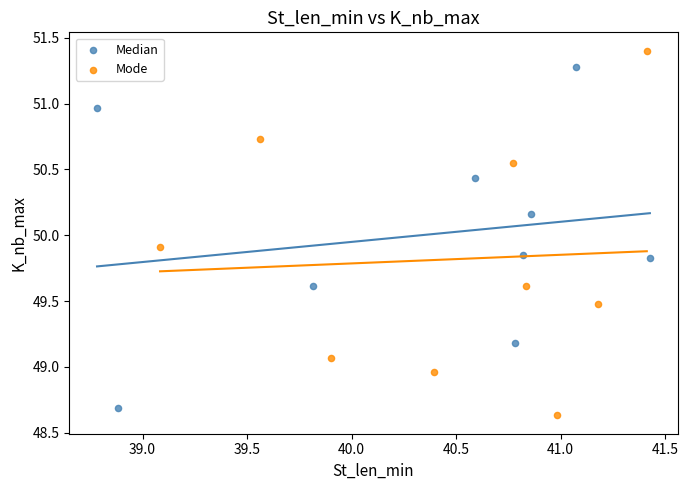

Which series reaches the maximum Y coordinate?

Mode